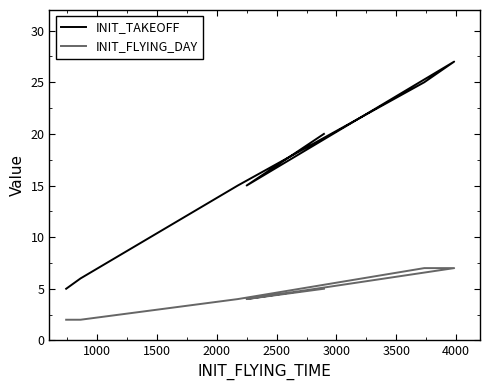

List the series in order of their peak value, lowest first.

INIT_FLYING_DAY, INIT_TAKEOFF